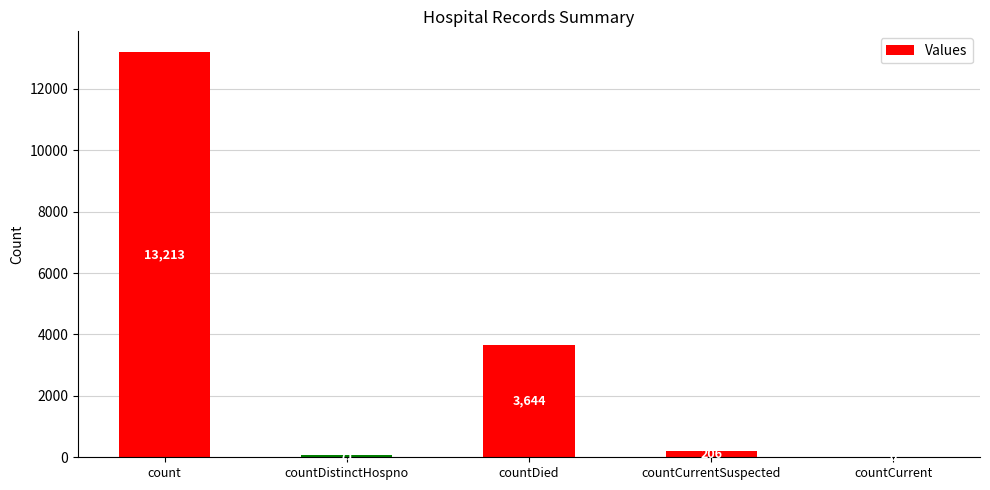

What is the maximum value shown in the chart?

13213